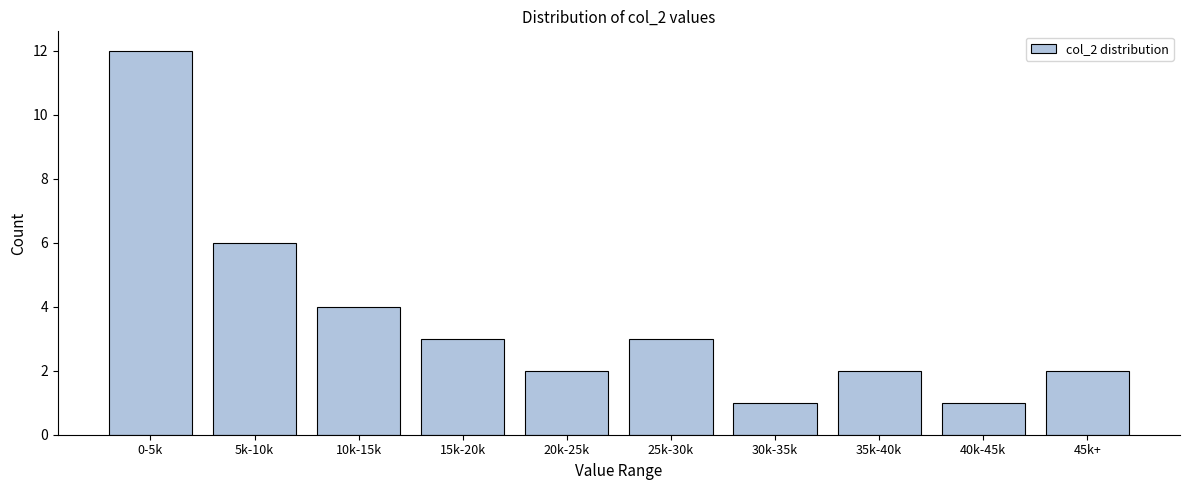

Reading right to left, list all the values displayed in this chart.

45k+=2	40k-45k=1	35k-40k=2	30k-35k=1	25k-30k=3	20k-25k=2	15k-20k=3	10k-15k=4	5k-10k=6	0-5k=12